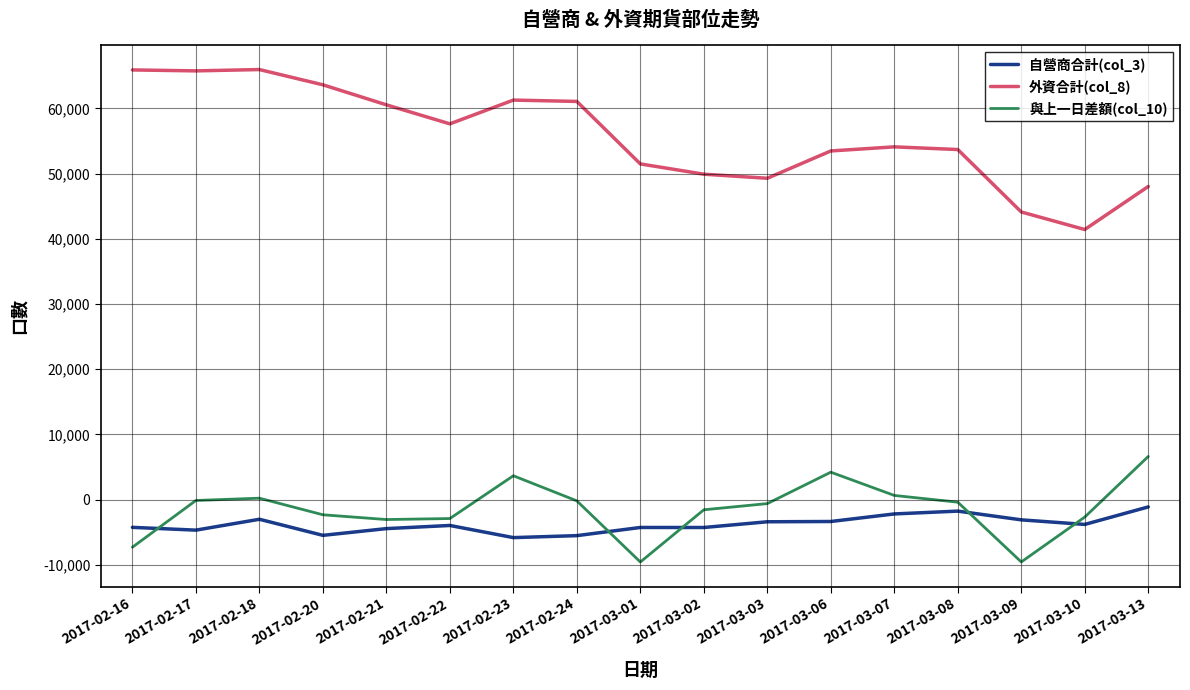

In 外資合計(col_8), how many points are lower than both neighbors (excluding endpoints)?

4